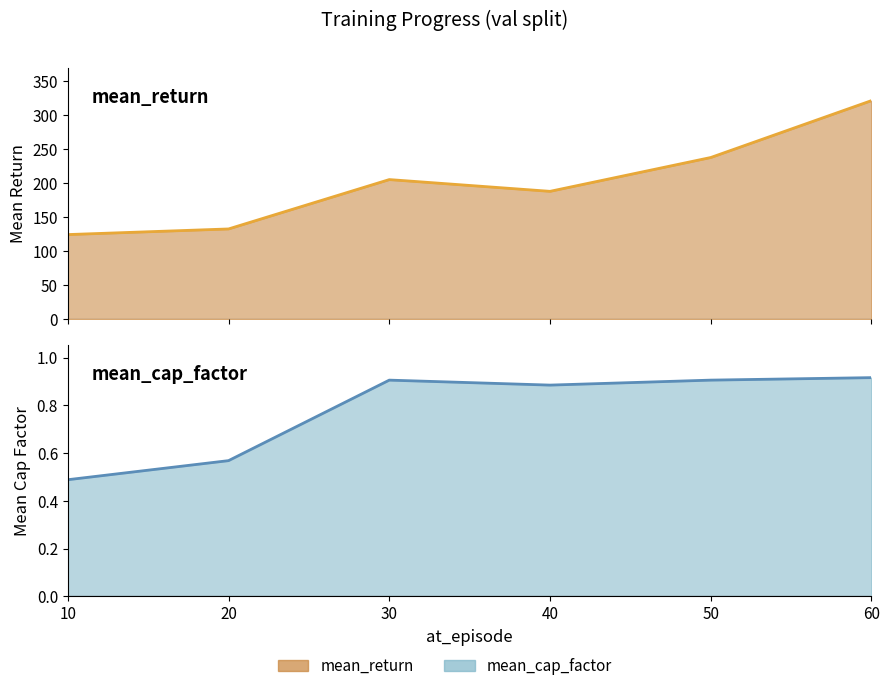

At 30, list the series in order from smallest to largest.

mean_cap_factor, mean_return